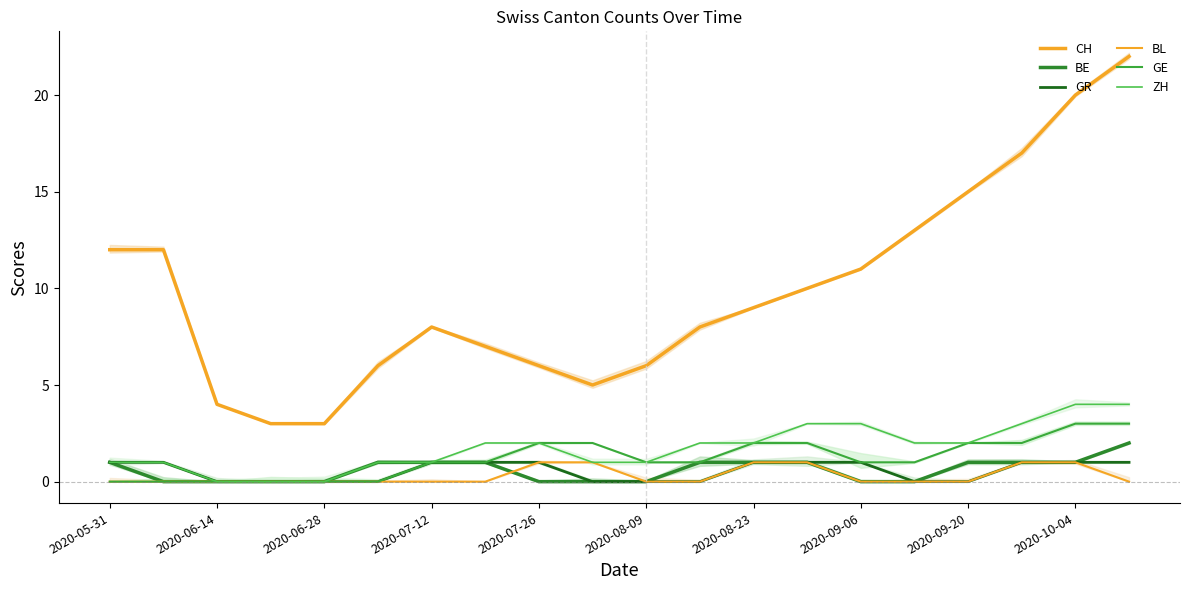

Where is GR nearest to the value 0?

2020-06-28